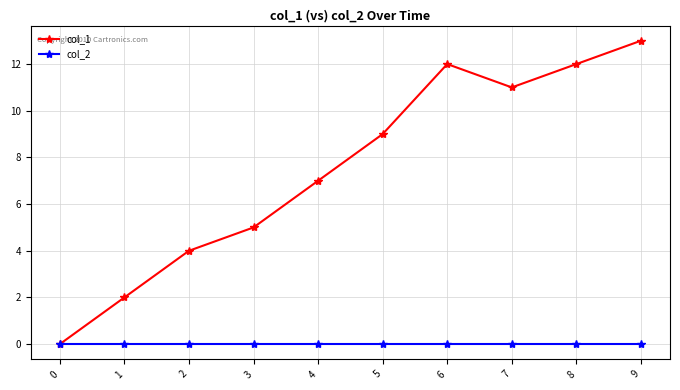

At which category is the sum across all series the highest?

9